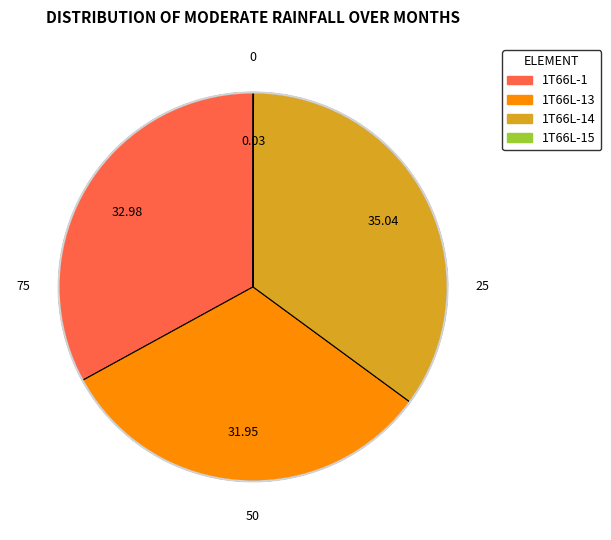

Is there a majority slice in this chart?

No